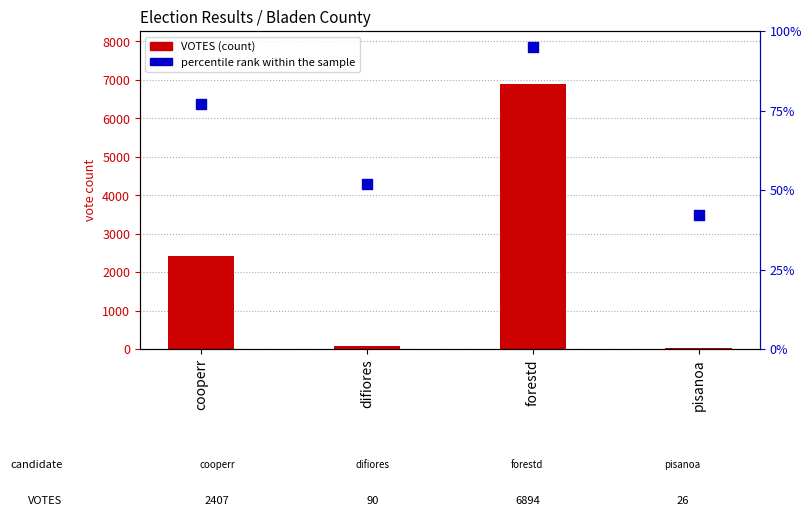

What are all the series names shown in the legend?

VOTES, percentile rank within the sample